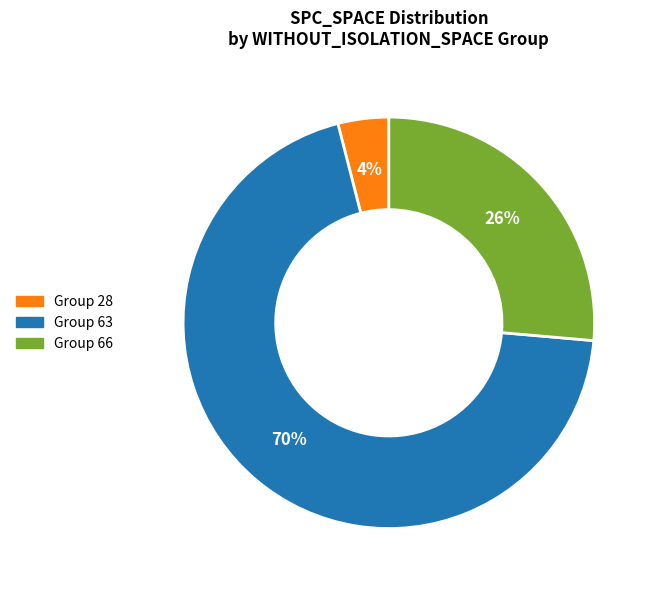

To the nearest percent, what is the average slice percentage?

33%